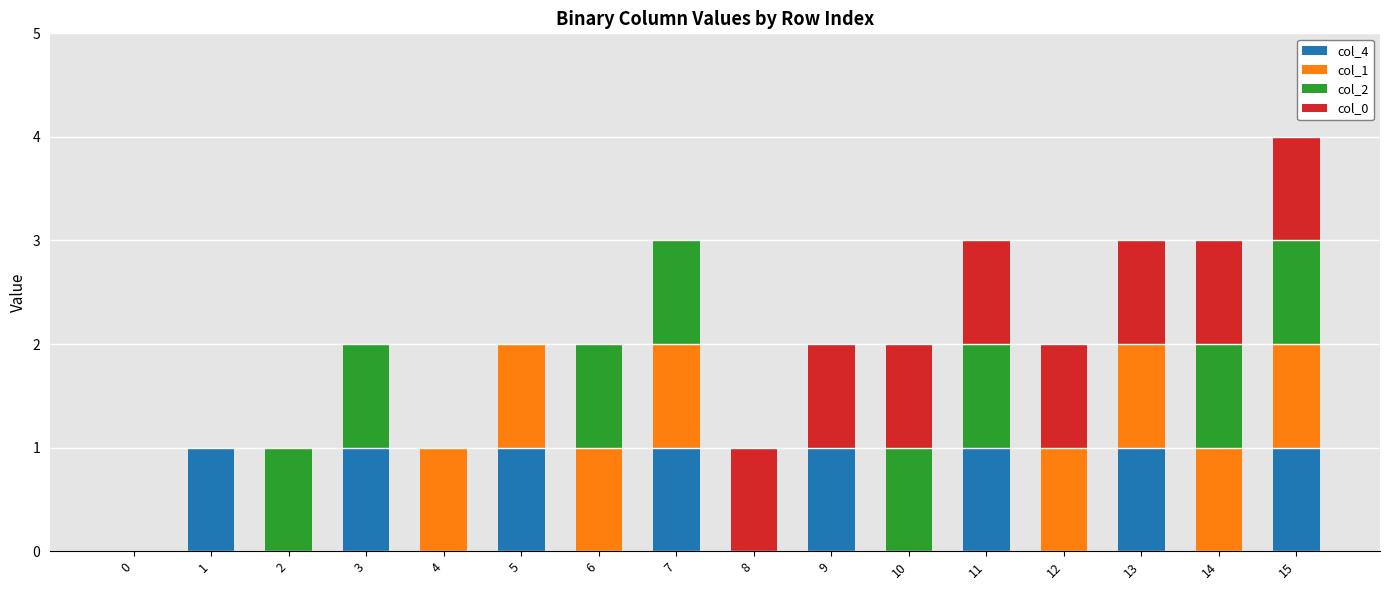

At which category is the sum across all series the highest?

15